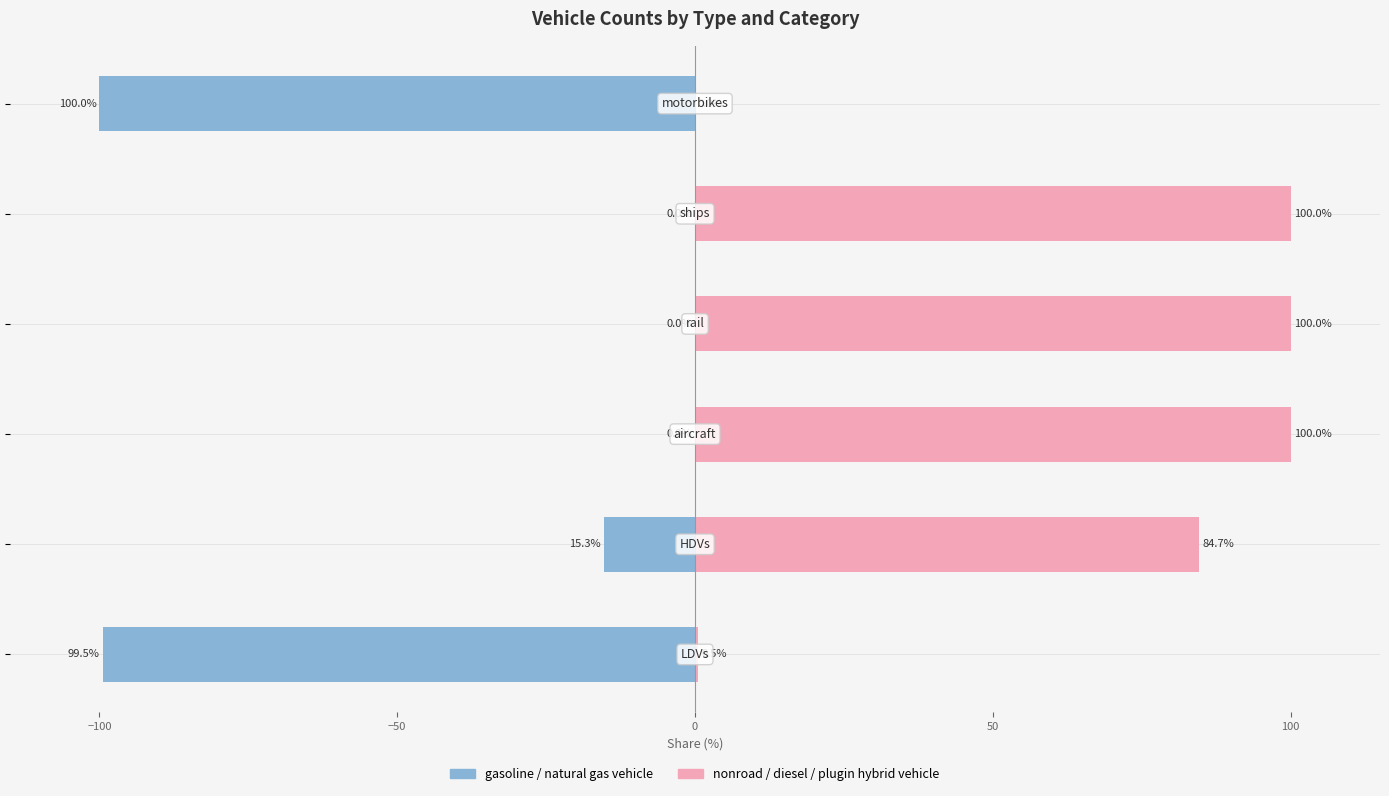

What is the difference between the maximum and minimum values in the nonroad / diesel / plugin hybrid vehicle series?

100.0